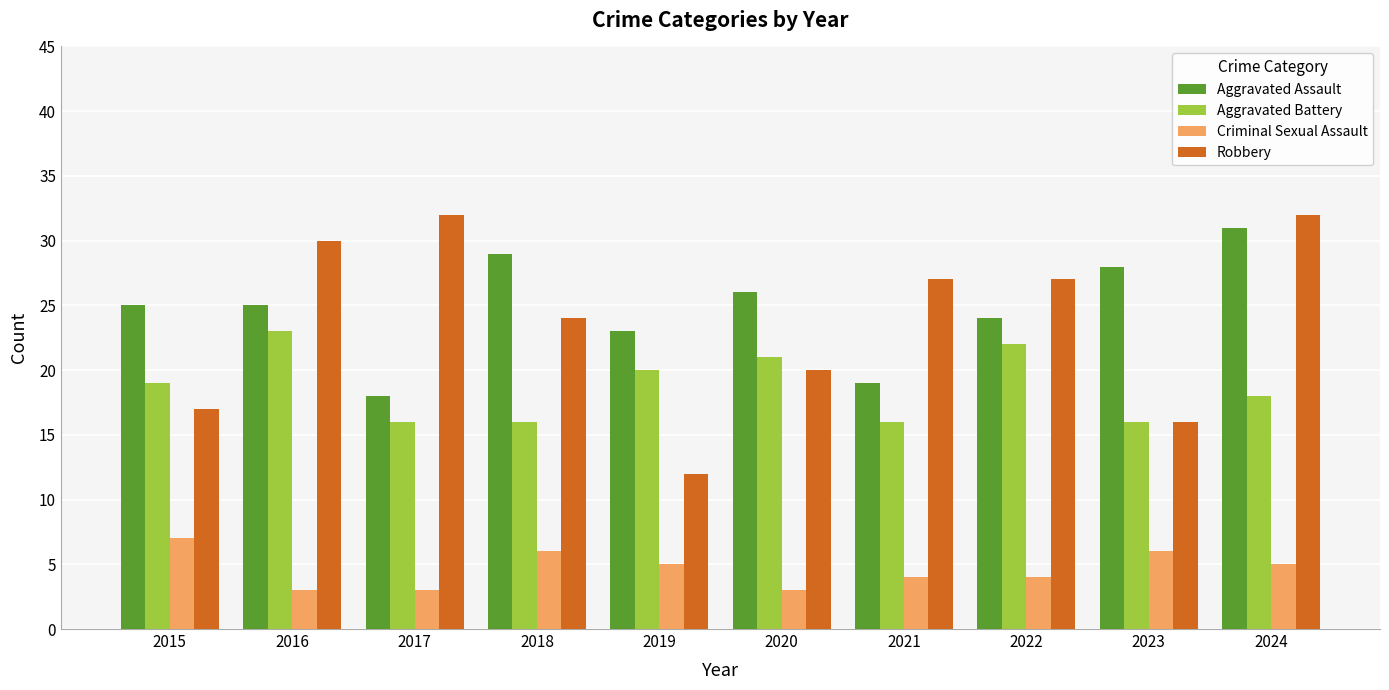

What is the minimum value shown in the chart?

3